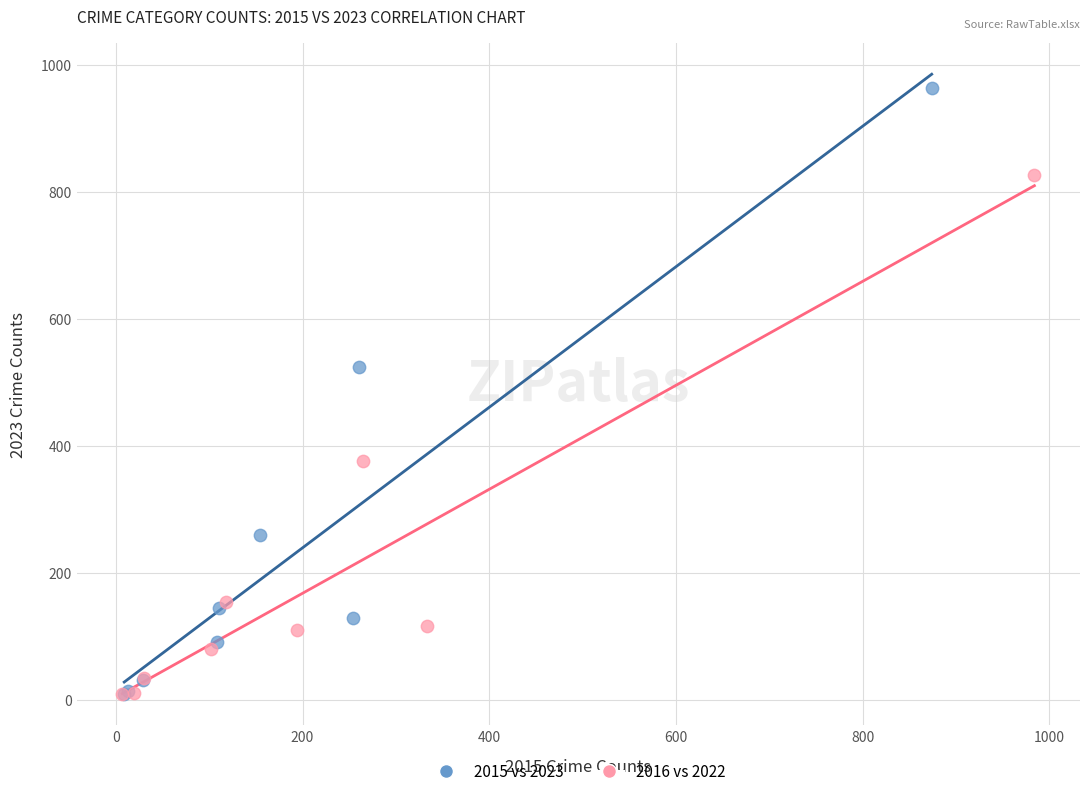

What are all the series names shown in the legend?

2015 vs 2023, 2016 vs 2022